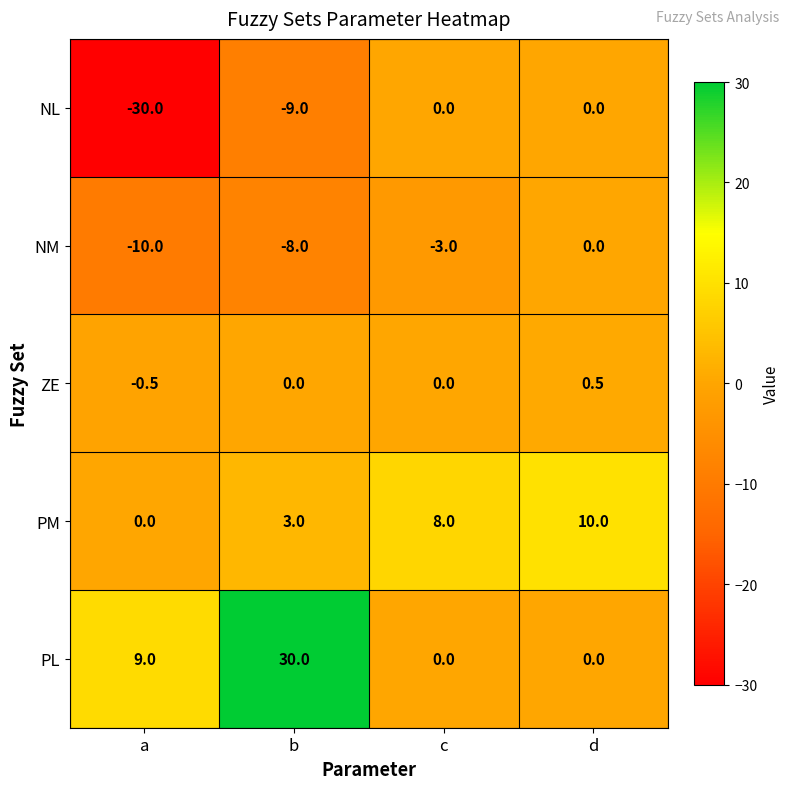

Rank the series by their average value, from highest to lowest.

PL, PM, ZE, NM, NL